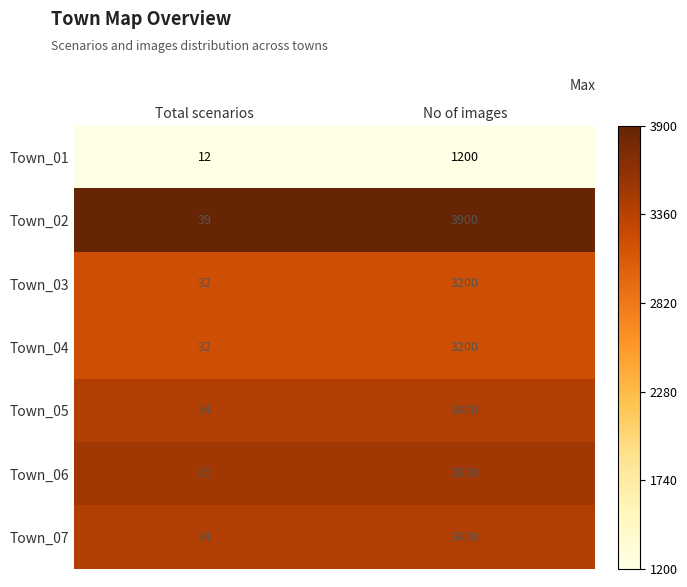

List the labels in order of Town_07 value, smallest first.

Total scenarios, No of images